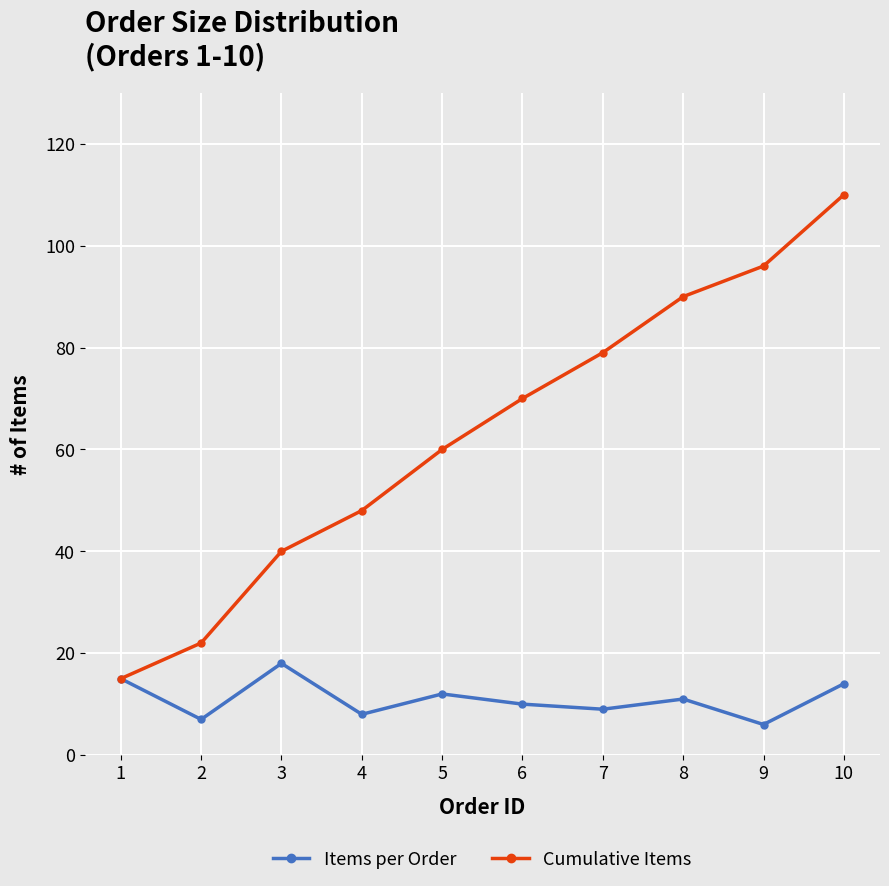

What is the maximum value for Items per Order?

18